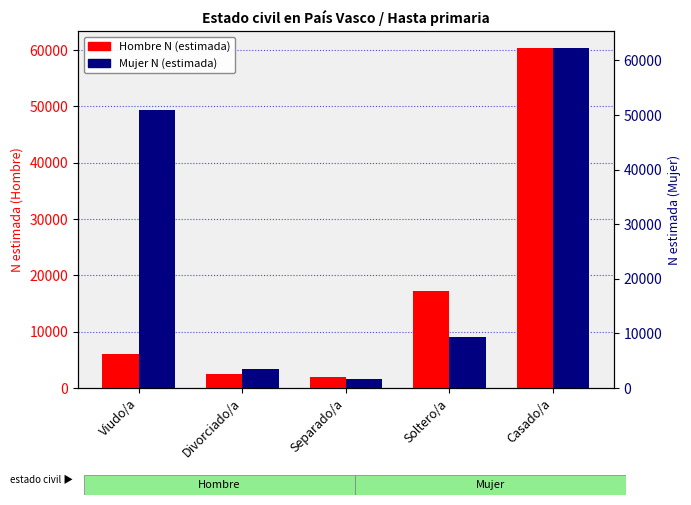

Reading left to right, transcribe all the data shown in this chart.

Hombre N (estimada): 6036	2416	2036	17173	60289
Mujer N (estimada): 50984	3564	1629	9285	62216